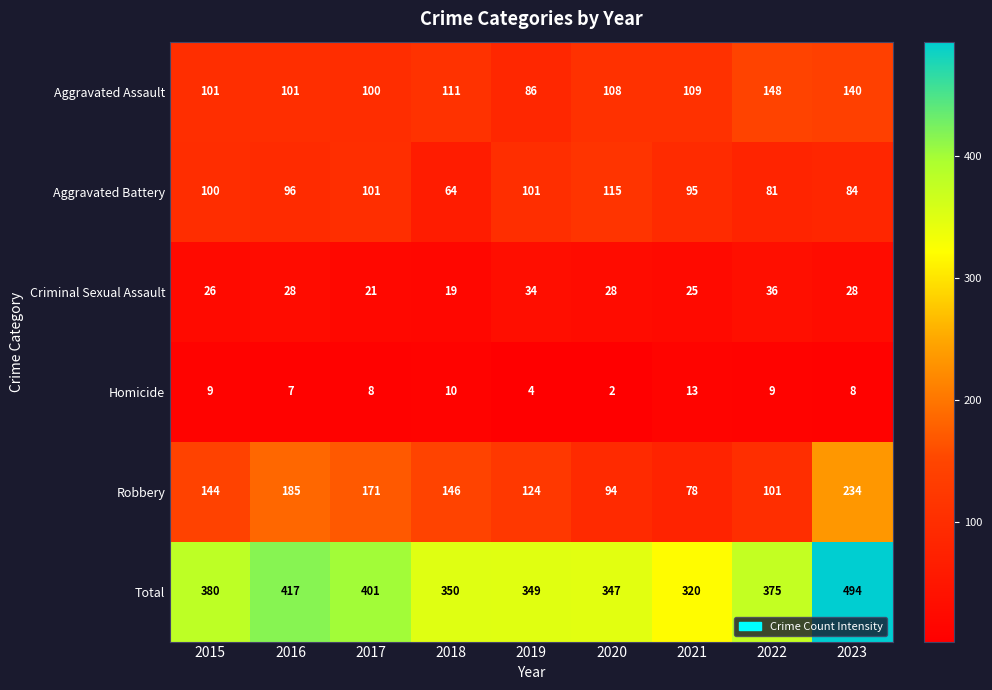

What is the approximate value of Aggravated Battery at 2016?

96